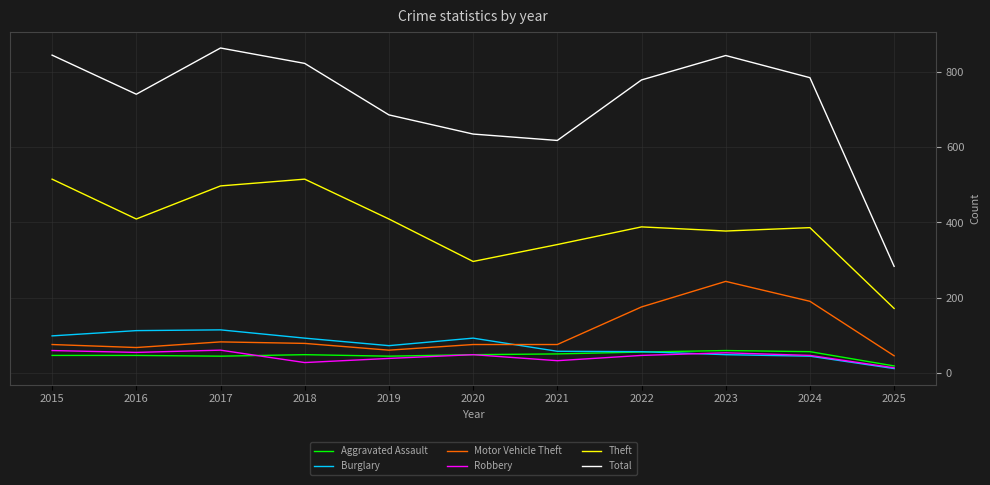

What is the smallest value displayed?

11